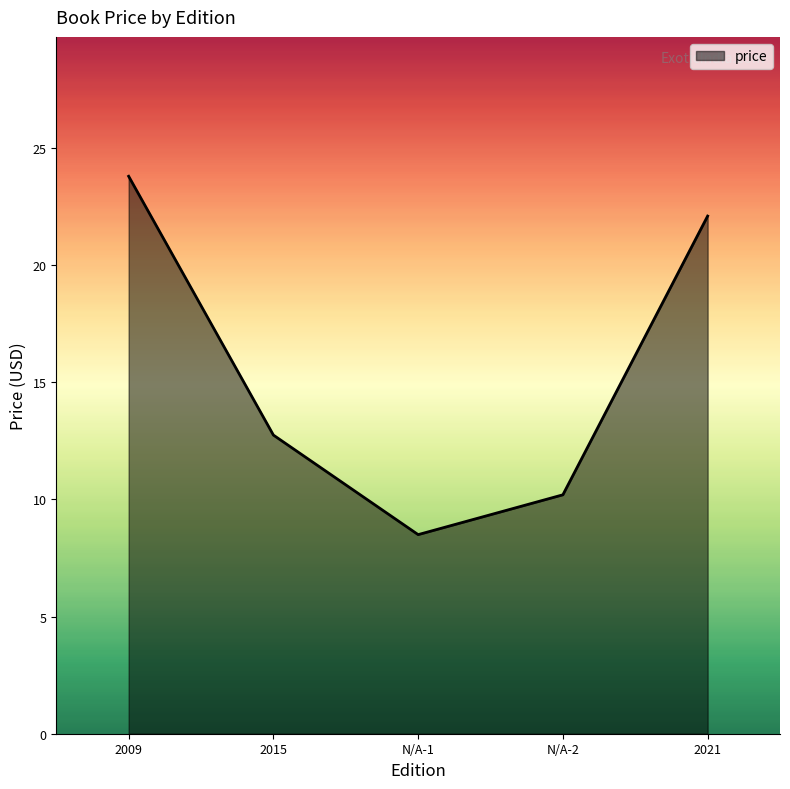

Count the number of categories in the chart.

5